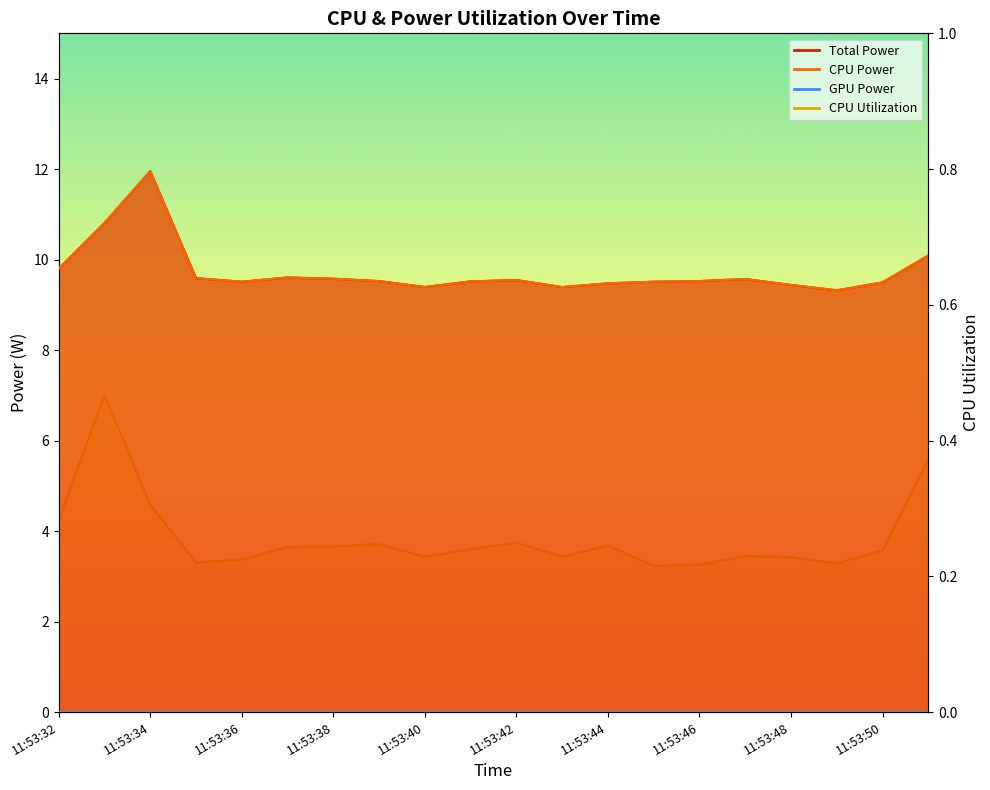

Reading left to right, transcribe all the data shown in this chart.

Total Power: 11:53:32=9.8	11:53:33=10.8	11:53:34=12.0	11:53:35=9.6	11:53:36=9.5	11:53:37=9.6	11:53:38=9.6	11:53:39=9.5	11:53:40=9.4	11:53:41=9.5	11:53:42=9.5	11:53:43=9.4	11:53:44=9.5	11:53:45=9.5	11:53:46=9.5	11:53:47=9.6	11:53:48=9.4	11:53:49=9.3	11:53:50=9.5	11:53:51=10.1
CPU Power: 11:53:32=9.8	11:53:33=10.8	11:53:34=12.0	11:53:35=9.6	11:53:36=9.5	11:53:37=9.6	11:53:38=9.6	11:53:39=9.5	11:53:40=9.4	11:53:41=9.5	11:53:42=9.5	11:53:43=9.4	11:53:44=9.5	11:53:45=9.5	11:53:46=9.5	11:53:47=9.6	11:53:48=9.4	11:53:49=9.3	11:53:50=9.5	11:53:51=10.1
CPU Utilization: 11:53:32=0.3	11:53:33=0.5	11:53:34=0.3	11:53:35=0.2	11:53:36=0.2	11:53:37=0.2	11:53:38=0.2	11:53:39=0.2	11:53:40=0.2	11:53:41=0.2	11:53:42=0.2	11:53:43=0.2	11:53:44=0.2	11:53:45=0.2	11:53:46=0.2	11:53:47=0.2	11:53:48=0.2	11:53:49=0.2	11:53:50=0.2	11:53:51=0.4